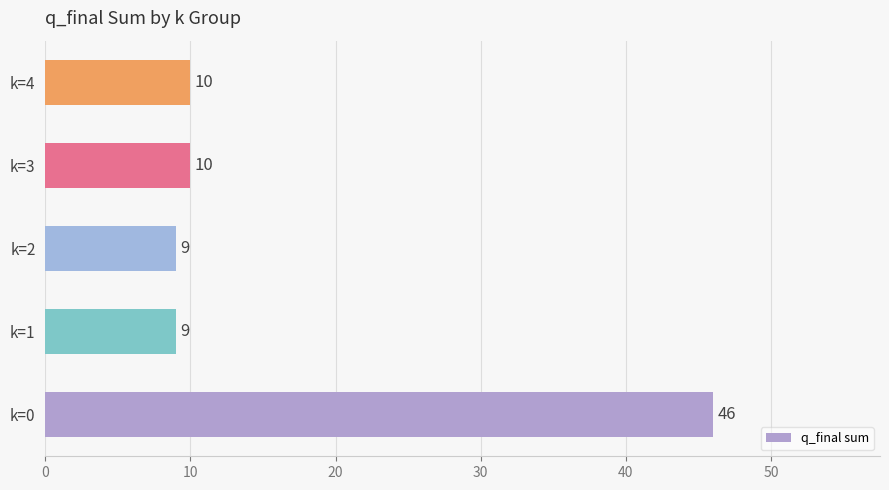

The chart shows a value of 15 at k=2. True or false?

False